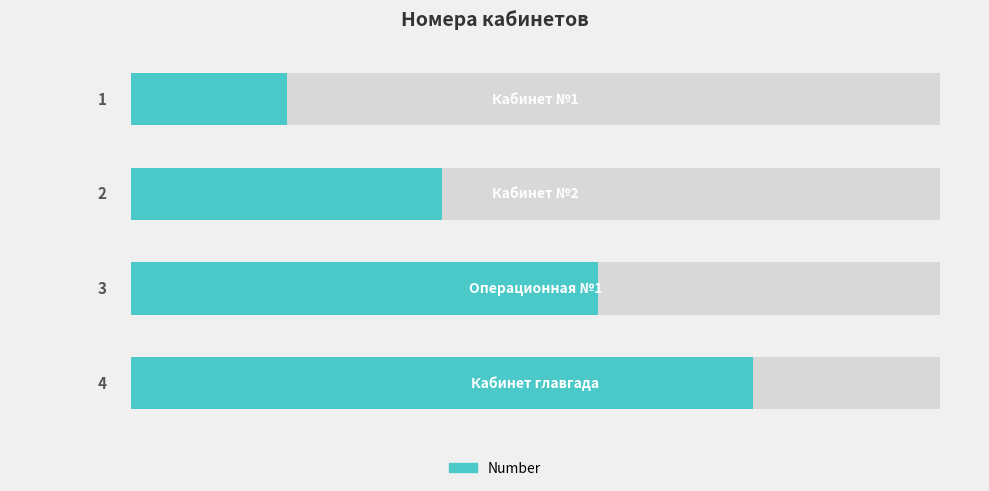

Which has a higher value, 1 or 3?

3